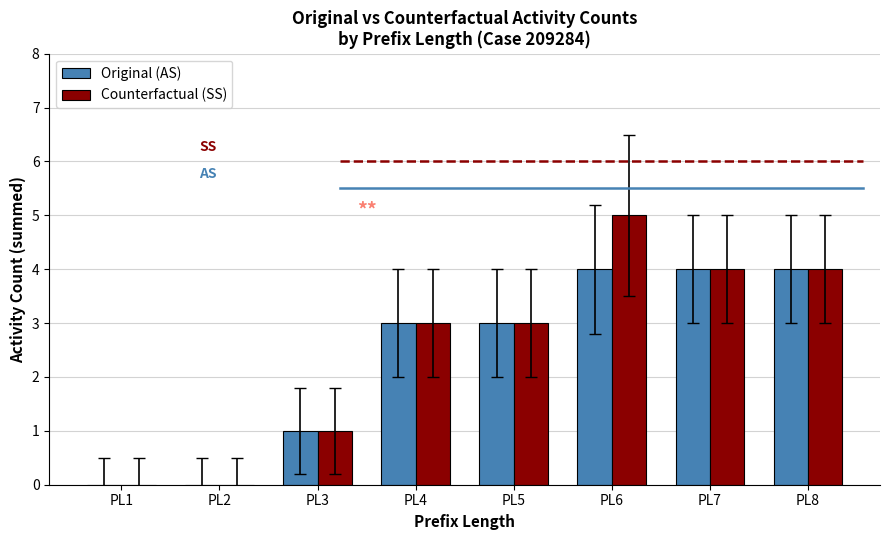

Is it true that Original (AS) equals 7 at PL8?

False